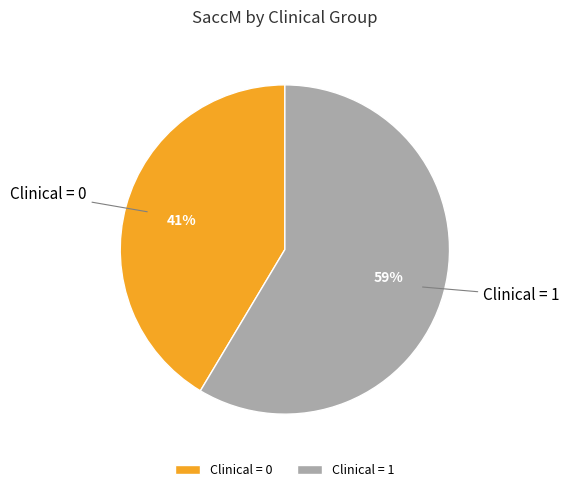

Count the number of slices in the pie.

2